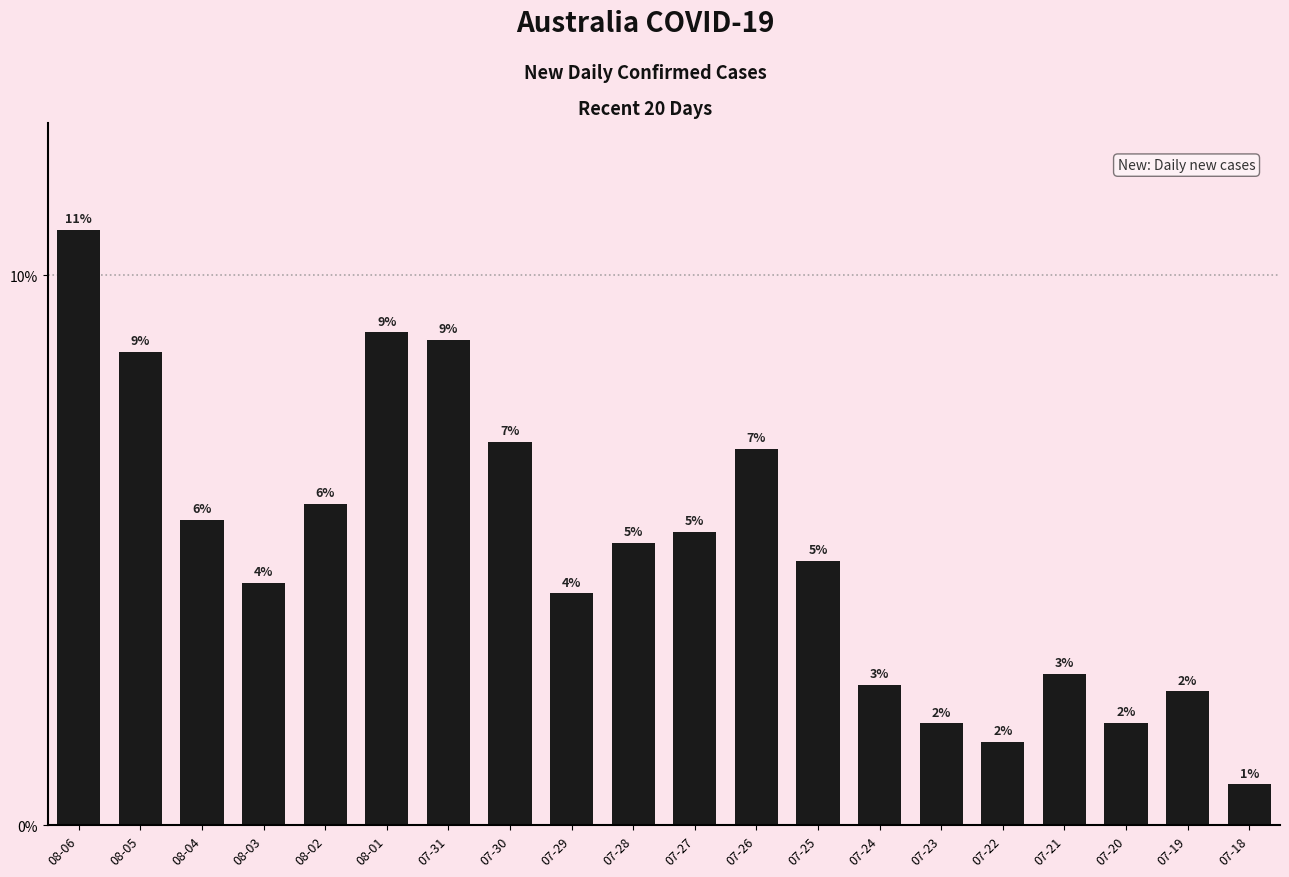

Are the bars horizontal?

No